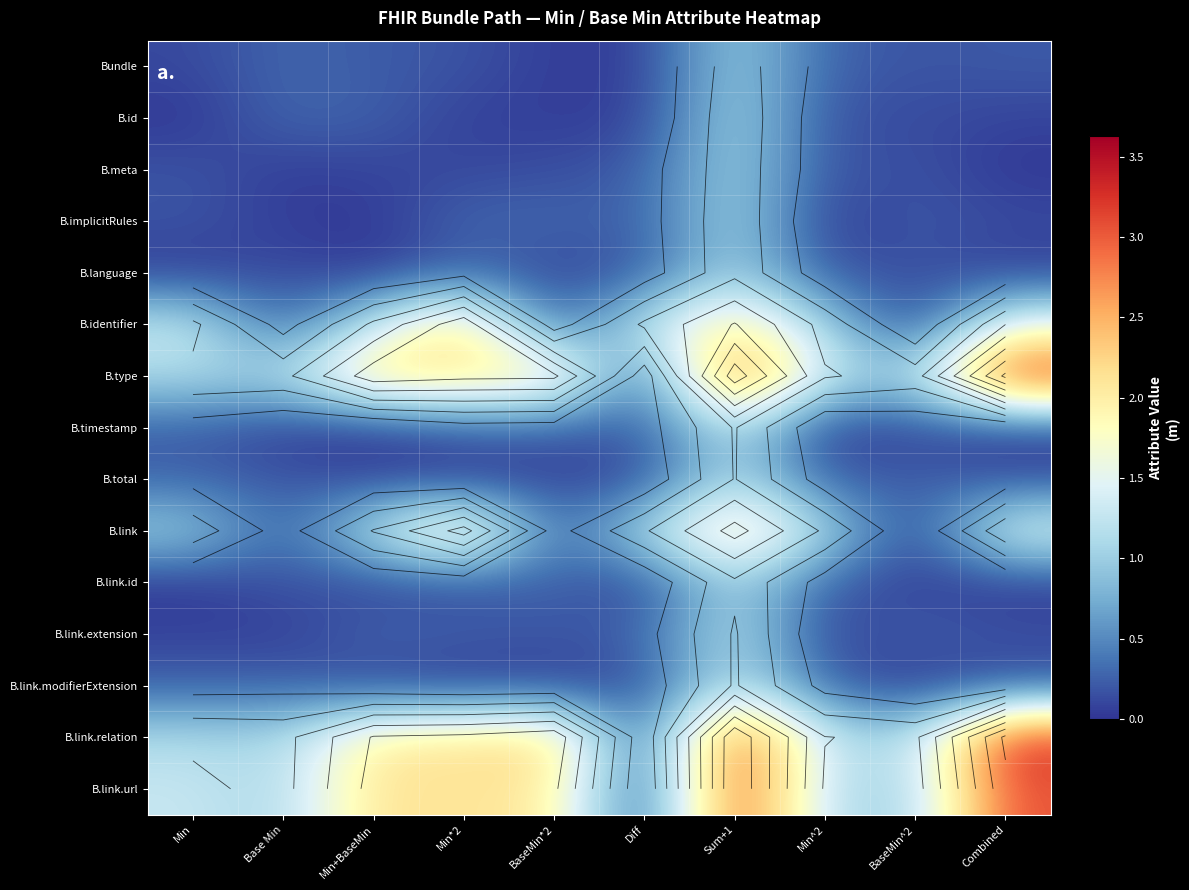

Which label corresponds to the largest value in the chart?

Combined